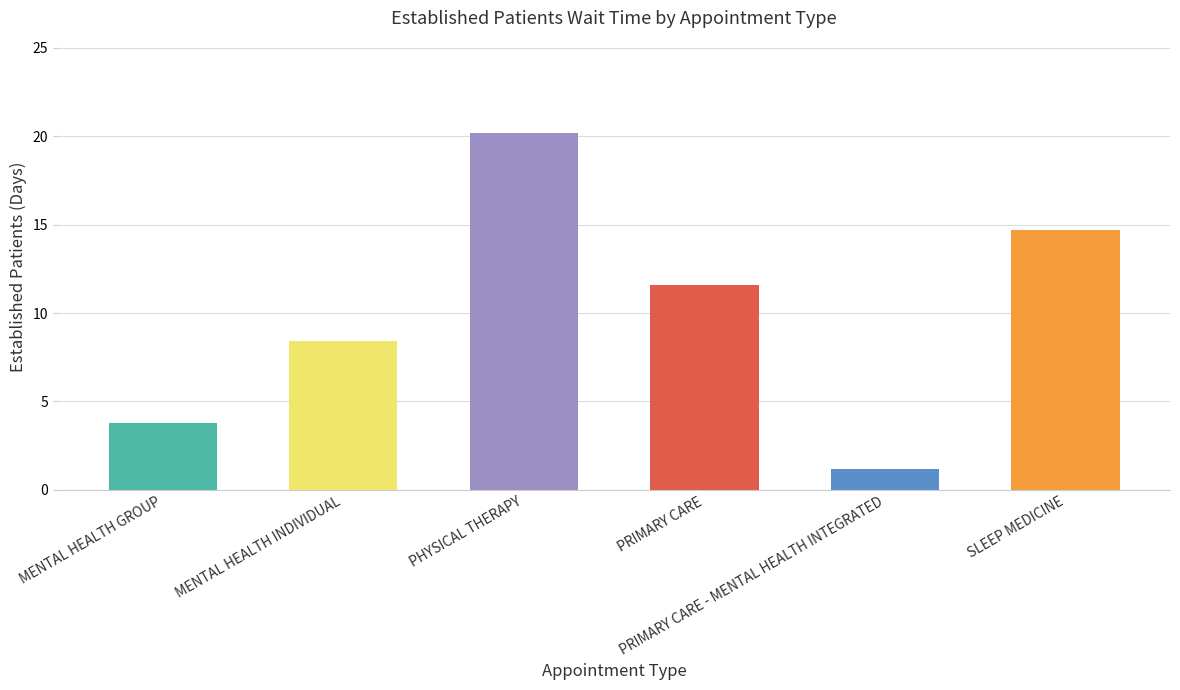

Is it true that the value at SLEEP MEDICINE is 22.1?

False